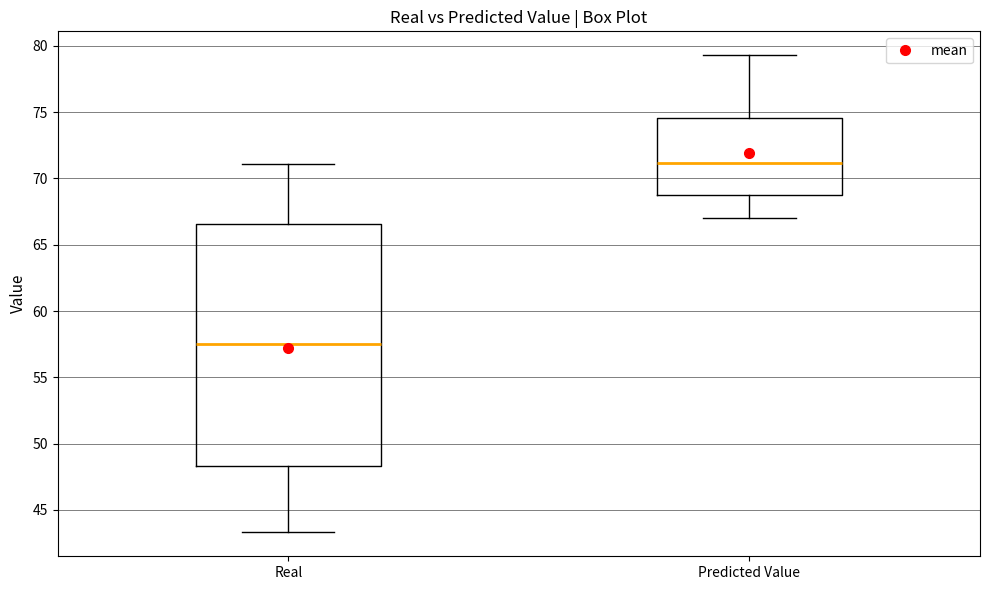

Reading left to right, read every box against the y-axis: the position of its median line, the range the box covers, and the ends of its whiskers. The values are not printed on the chart, so give them approximately, as read against the axis.

Real: median 57.5, box 48.5 to 66.5, whiskers 43.5 to 71.0
Predicted Value: median 71.0, box 69.0 to 74.5, whiskers 67.0 to 79.5